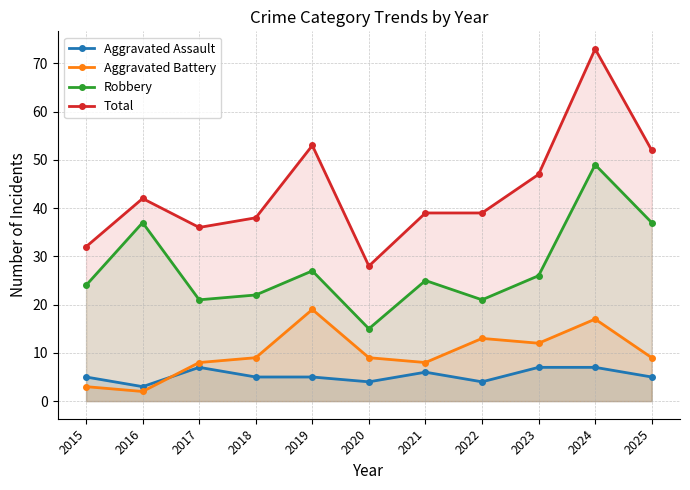

Count the number of categories in the chart.

11